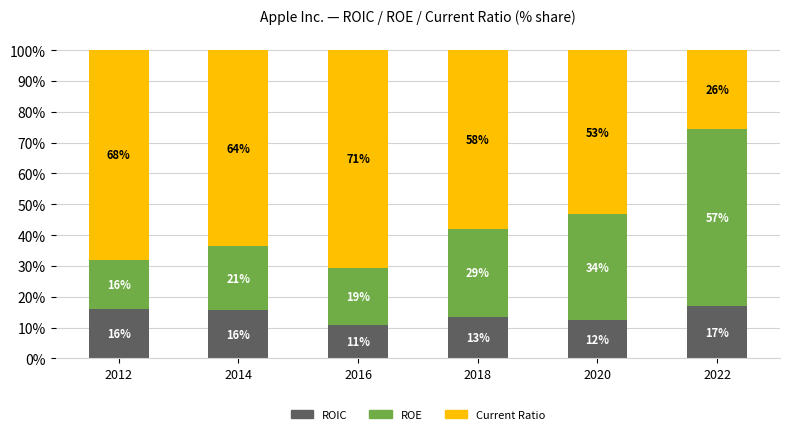

What is the difference between the maximum and minimum values in the Current Ratio series?

0.4